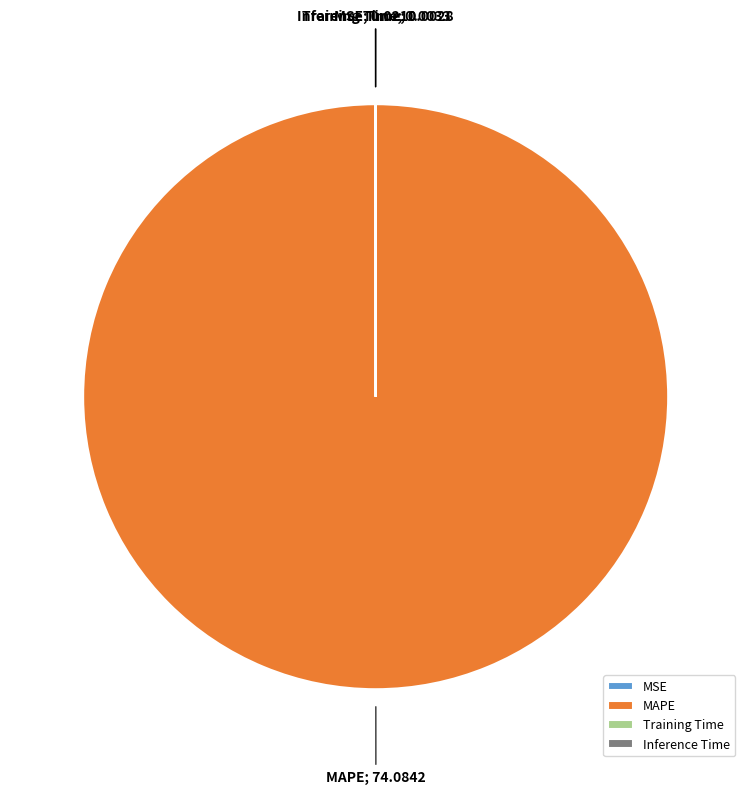

What is the largest slice in the pie chart?

MAPE